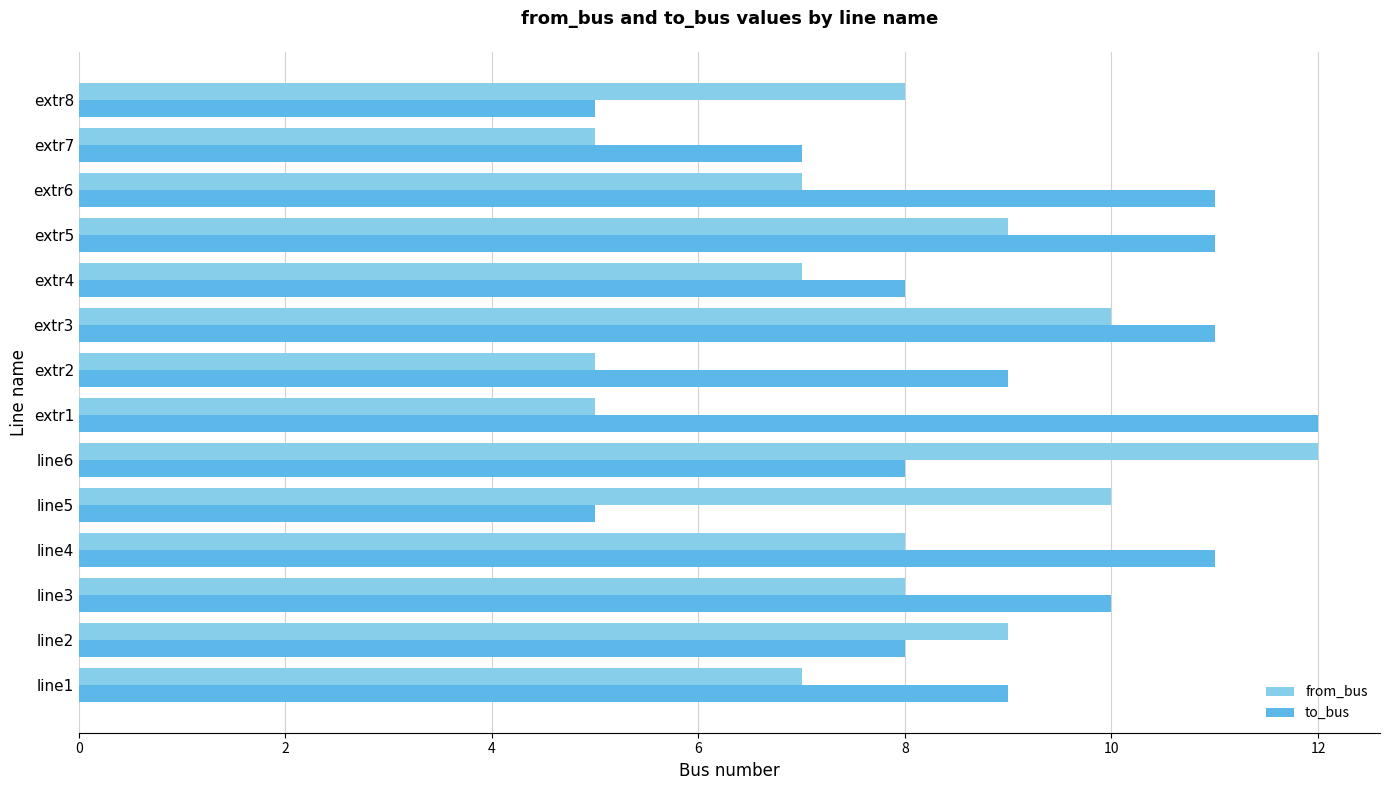

Count the number of categories in the chart.

14